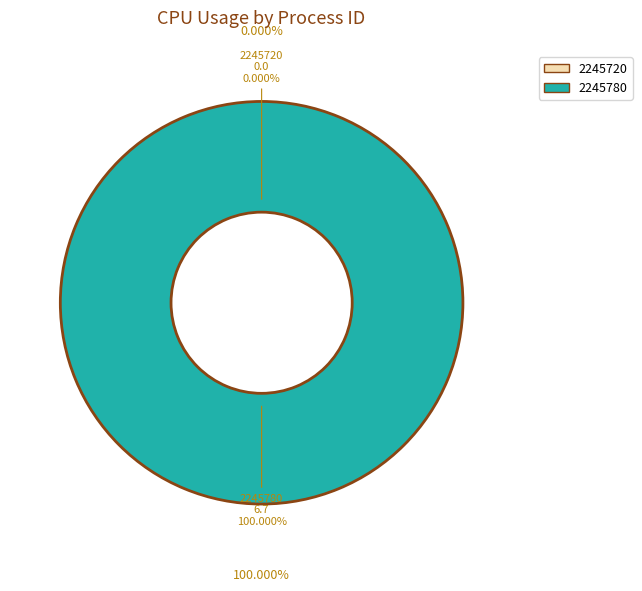

What is the largest slice in the pie chart?

2245780